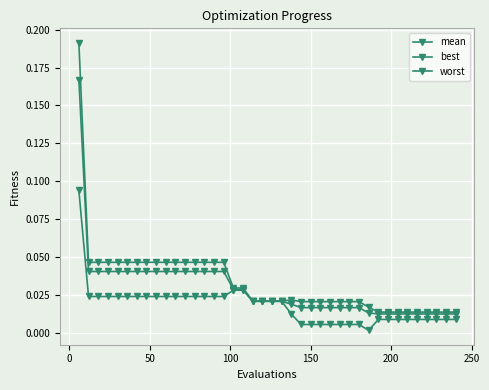

Is this an area chart (filled region under the line)?

No